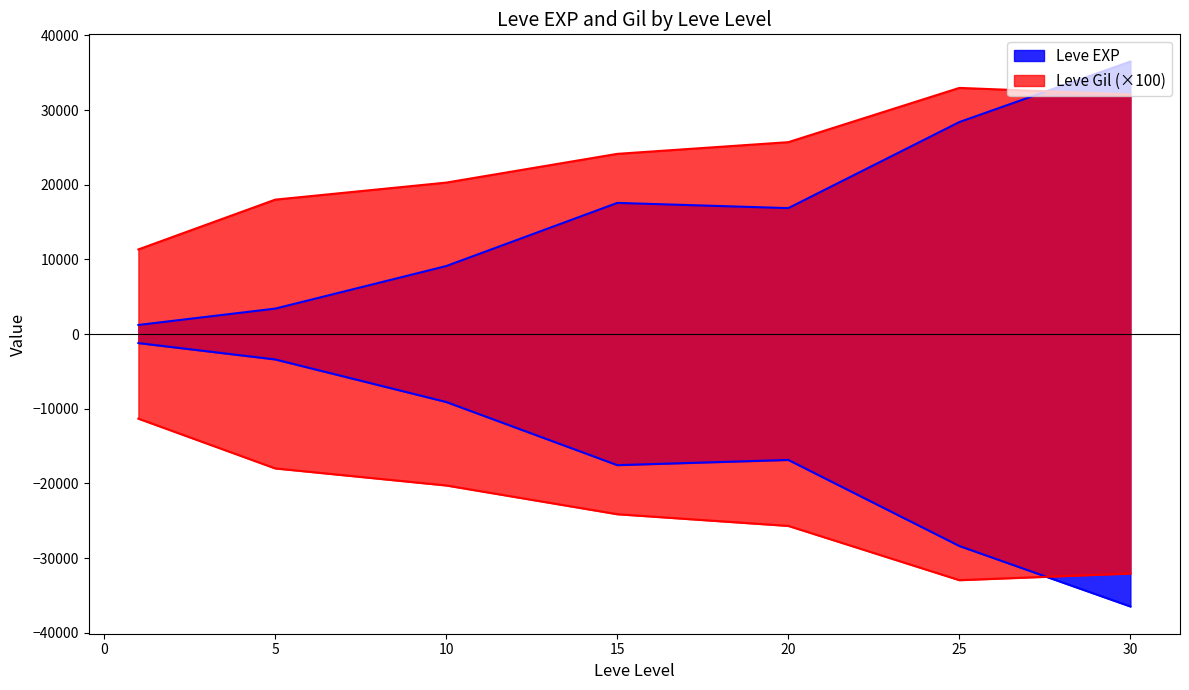

How many series are shown in this chart?

2